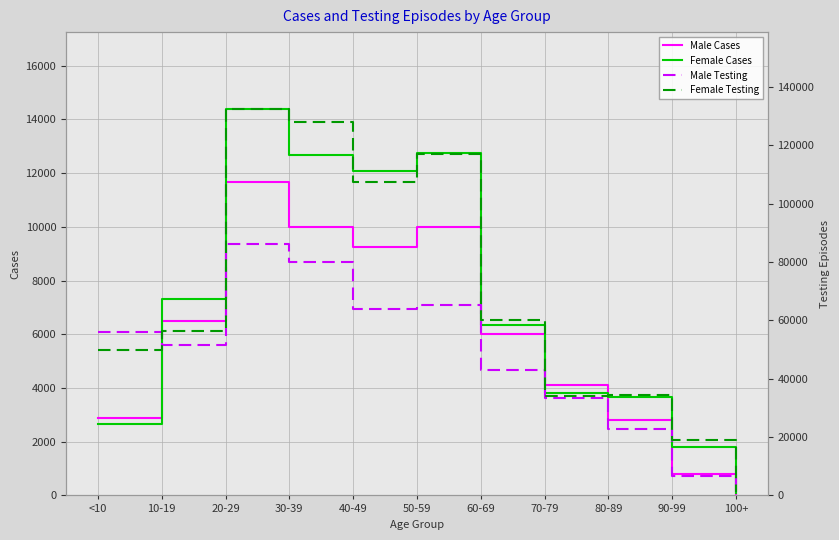

Is it true that Female Testing equals 116921 at 50-59?

True